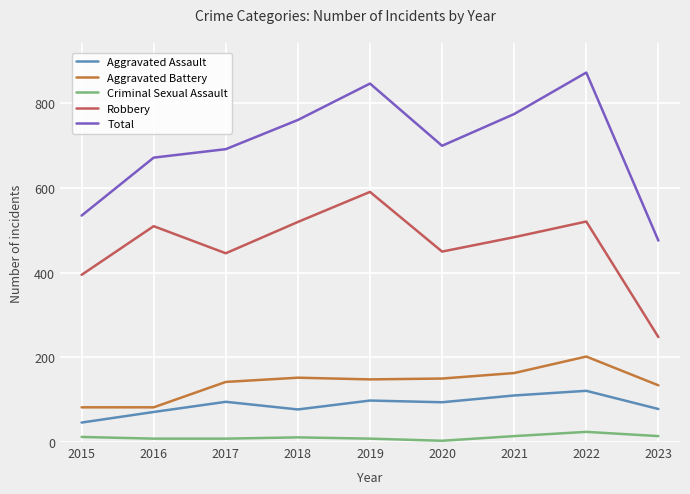

Between 2018 and 2020, which series saw the biggest shift?

Robbery